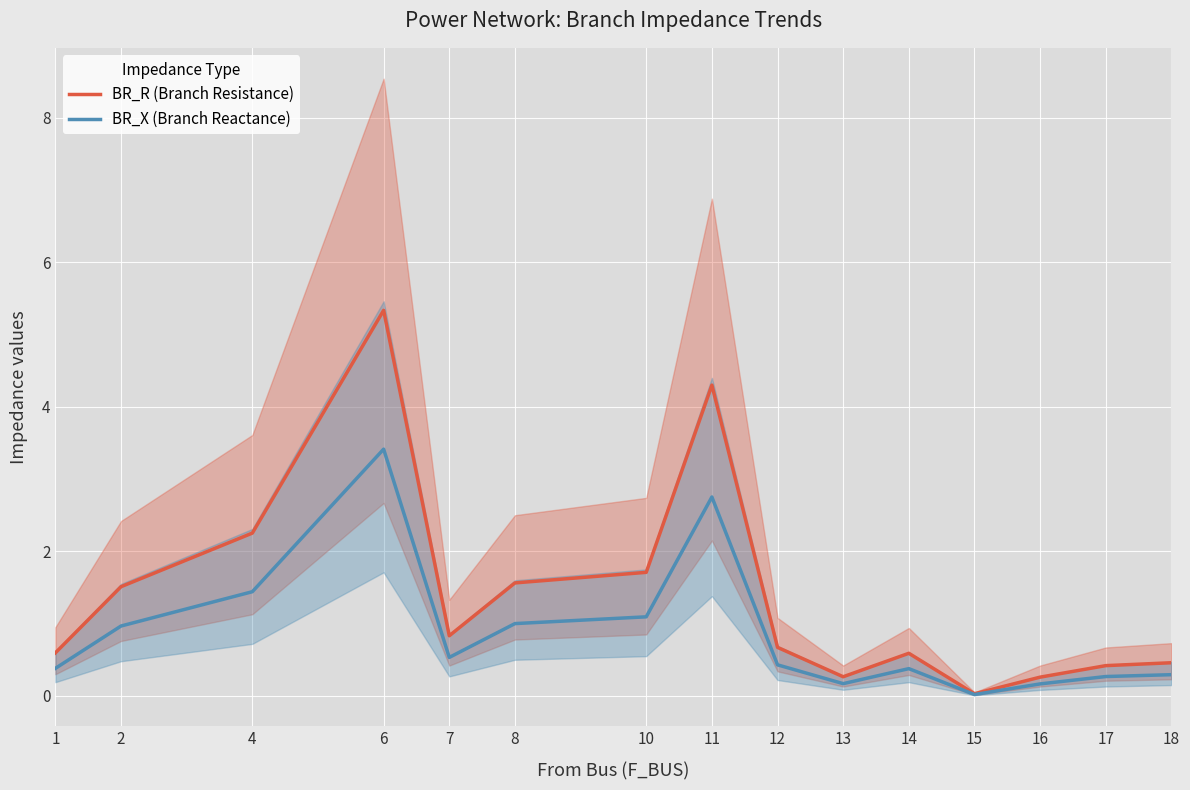

The BR_X (Branch Reactance) series shows 0.5 at 17. True or false?

False